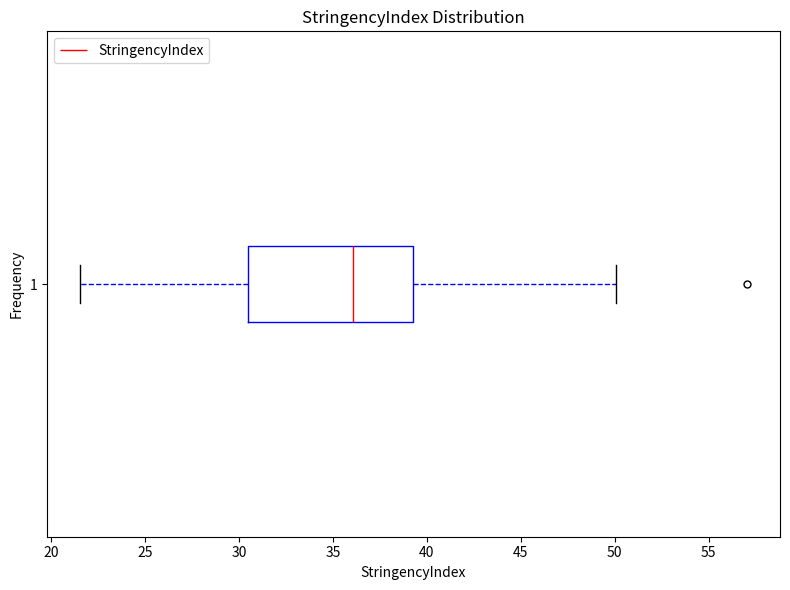

Read this box plot against the x-axis: the position of the median line, the range covered by the box, and the ends of both whiskers. The values are not printed on the chart, so give them approximately, as read against the axis.

median 36.0, box 30.5 to 39.5, whiskers 21.5 to 50.0